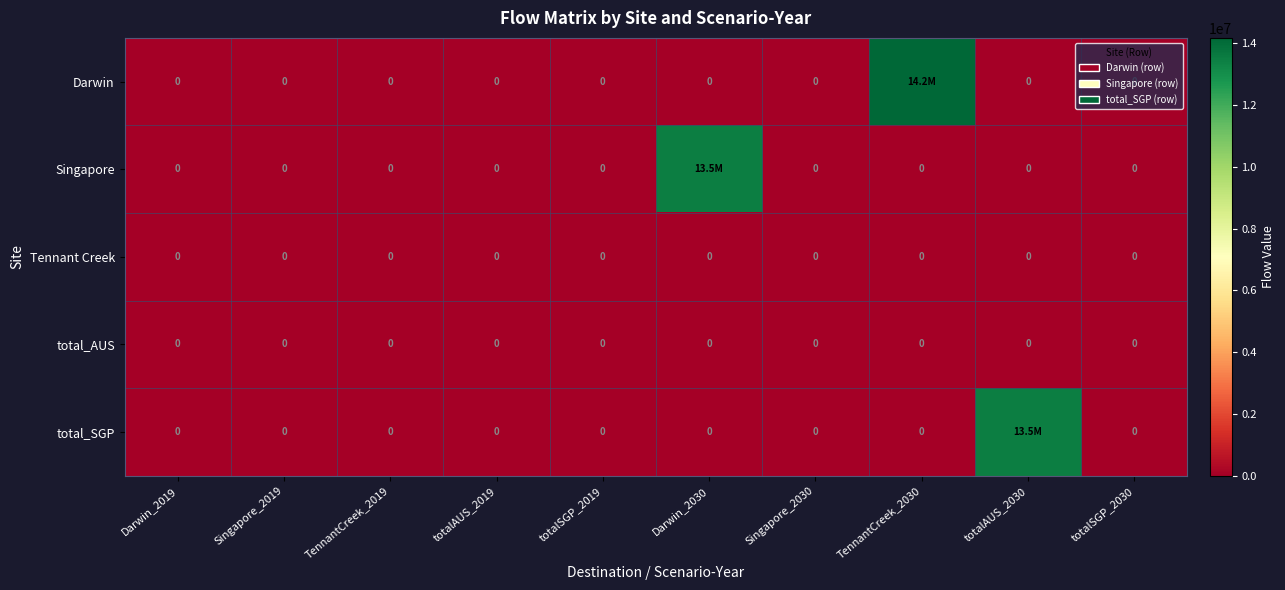

How many values in Singapore are above zero?

1